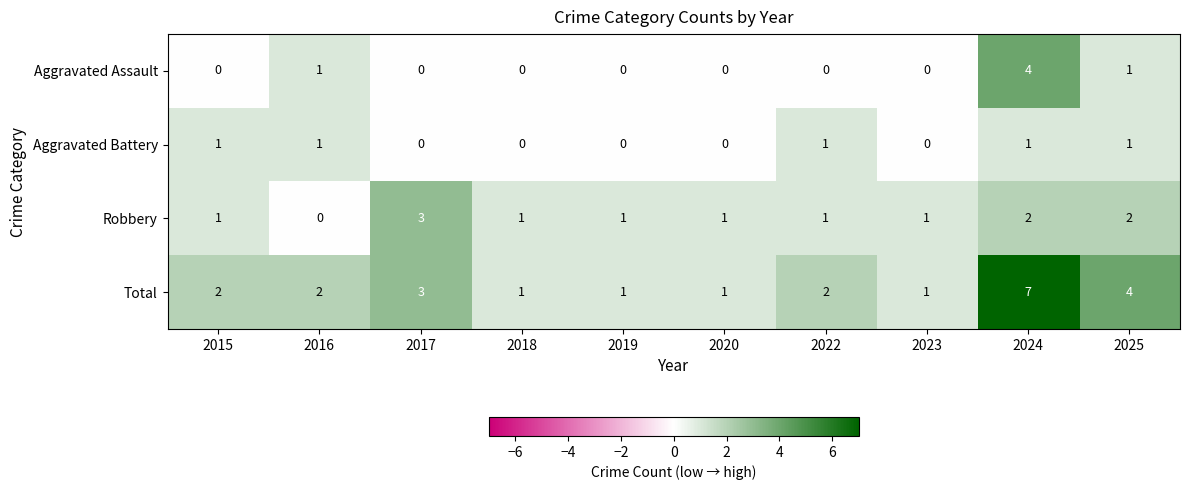

At which category is the sum across all series the highest?

2024